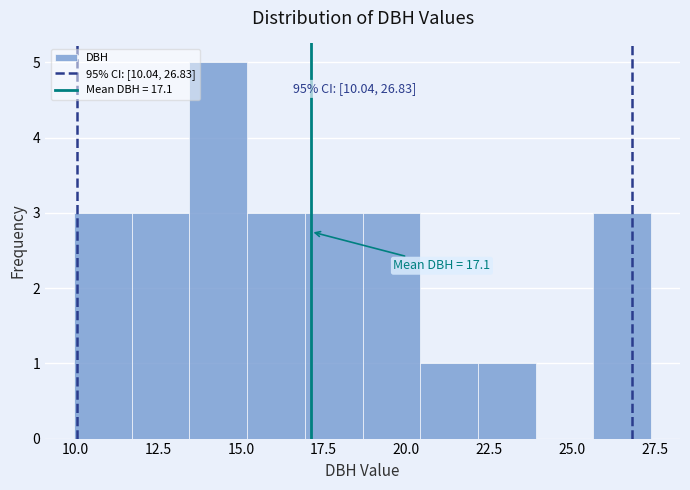

Read against the x-axis, roughly where is the centre of the tallest bar?

14.5